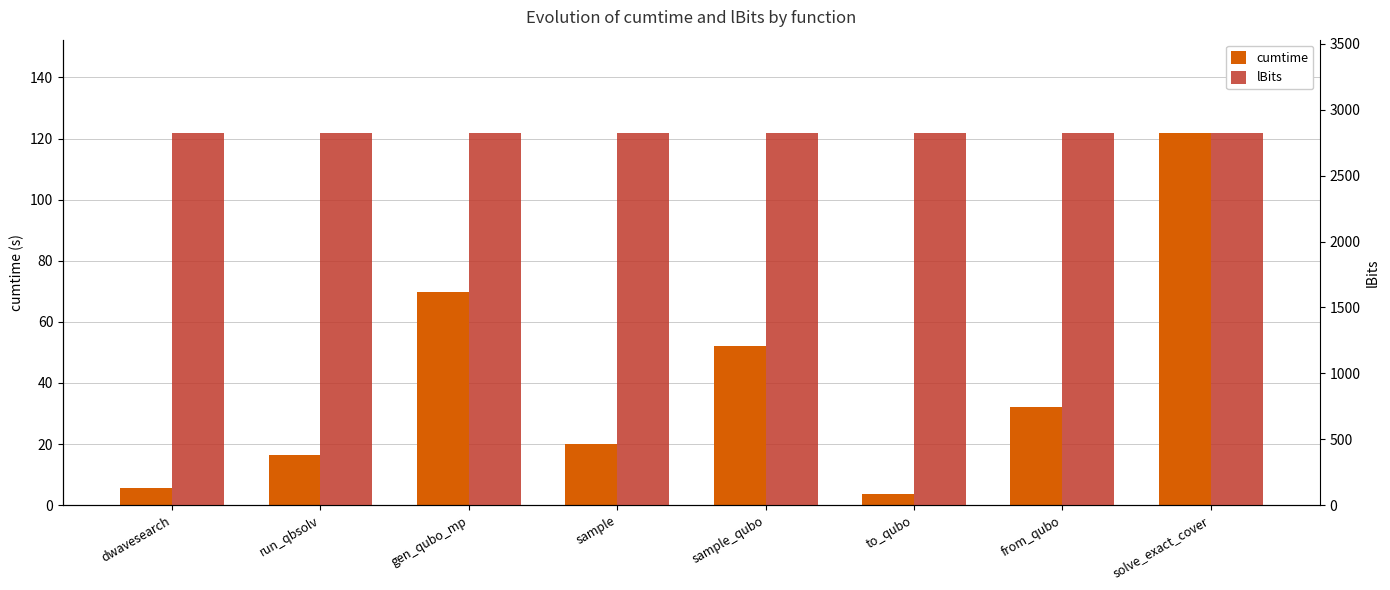

Is it true that cumtime equals 2.1 at dwavesearch?

False